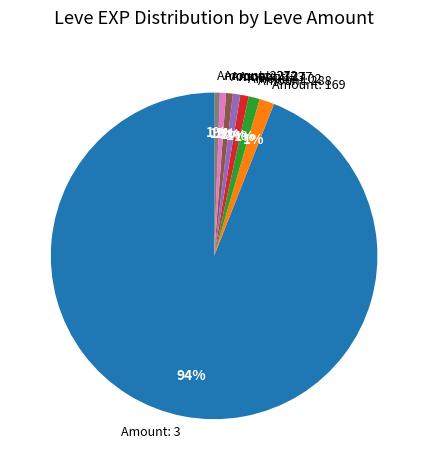

Is there any slice that represents more than half of the pie?

Yes